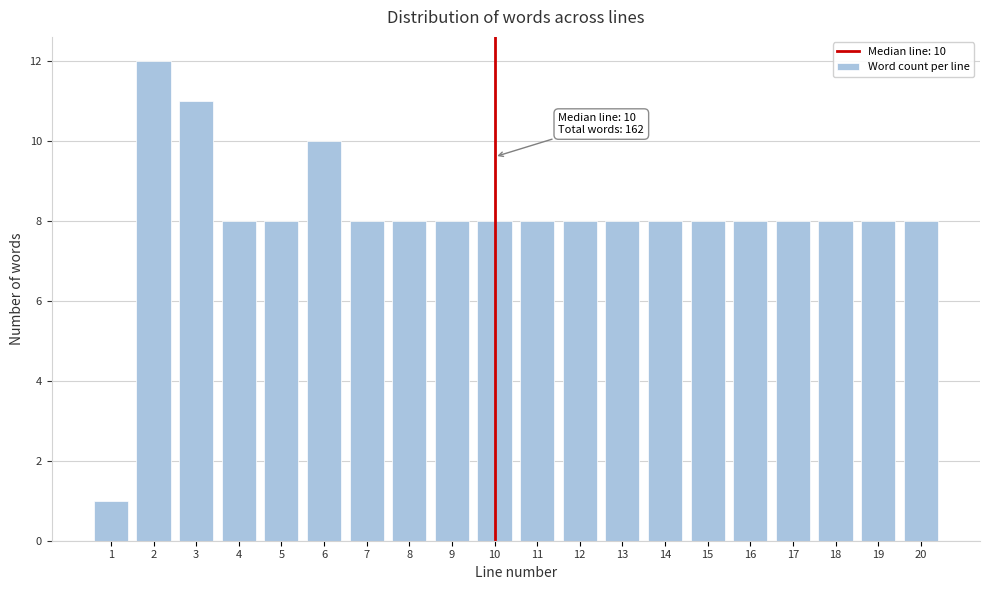

Reading left to right, list all the values displayed in this chart.

1	12	11	8	8	10	8	8	8	8	8	8	8	8	8	8	8	8	8	8